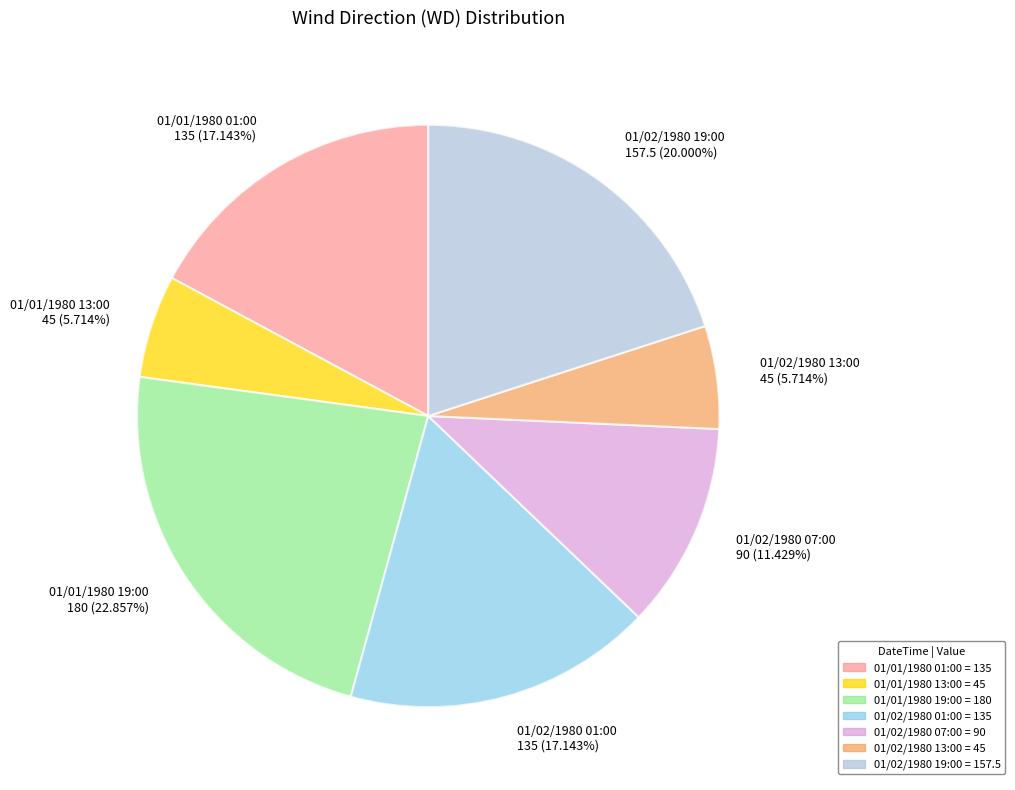

Approximately how many times larger is the value at 01/01/1980 13:00 compared to 01/02/1980 19:00?

0.3